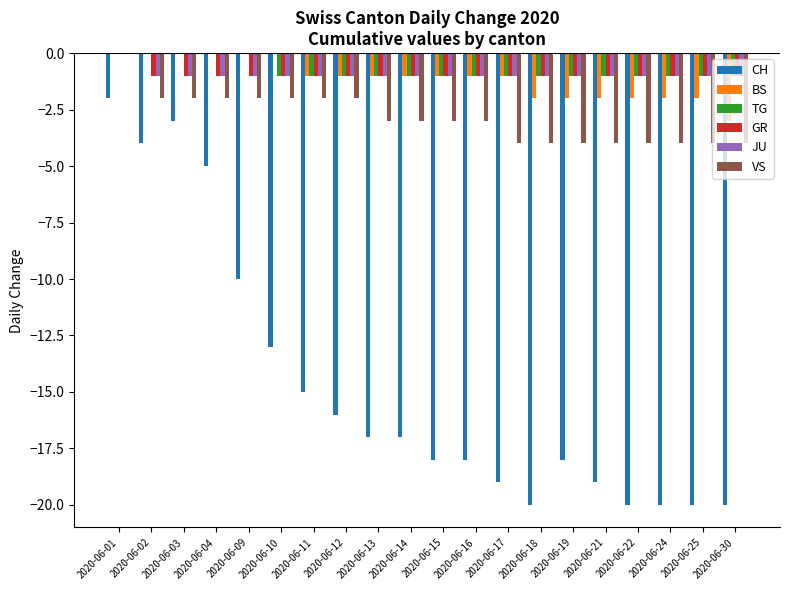

Where does the BS series first go above -1?

2020-06-01